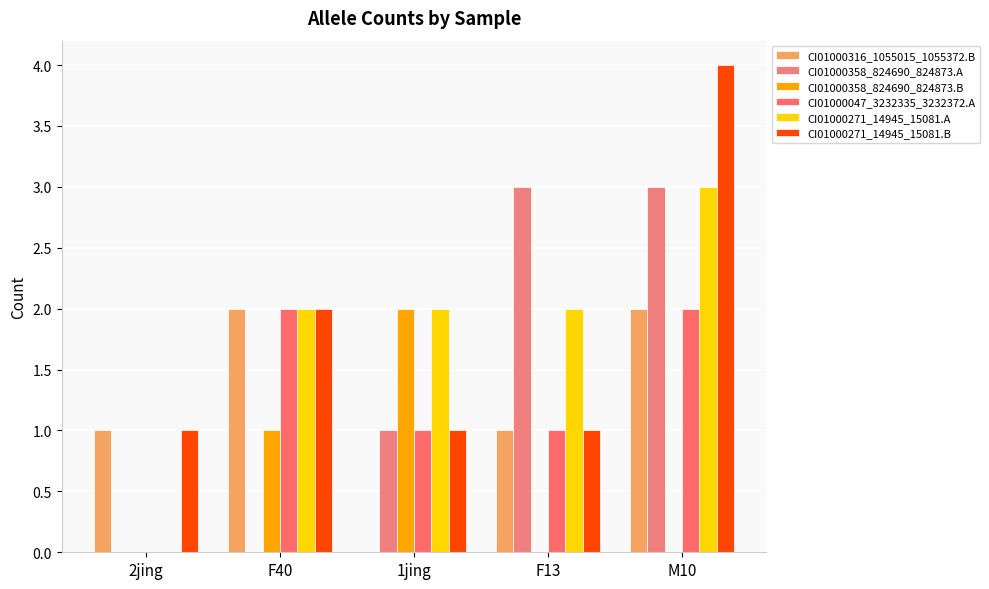

Which has a higher value, 1jing or M10?

M10